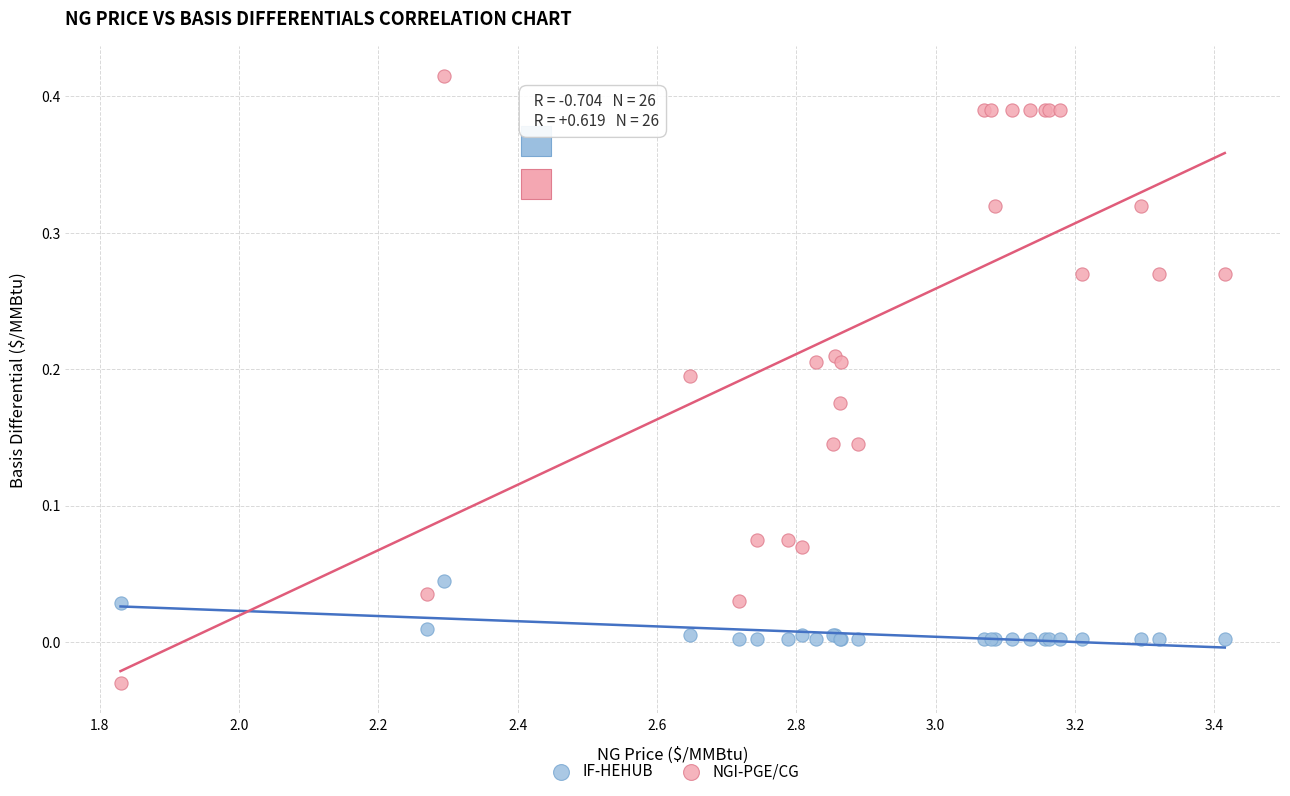

Which series reaches the maximum Y coordinate?

NGI-PGE/CG